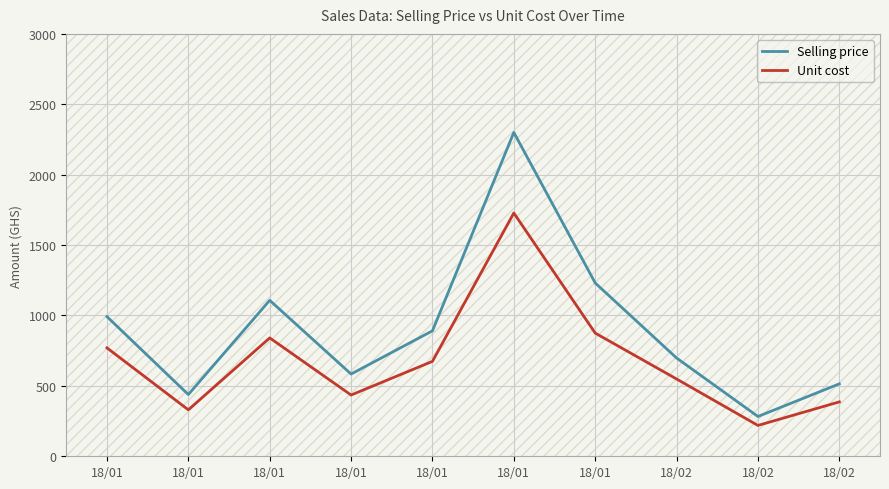

Which series has the largest total across all categories?

Selling price